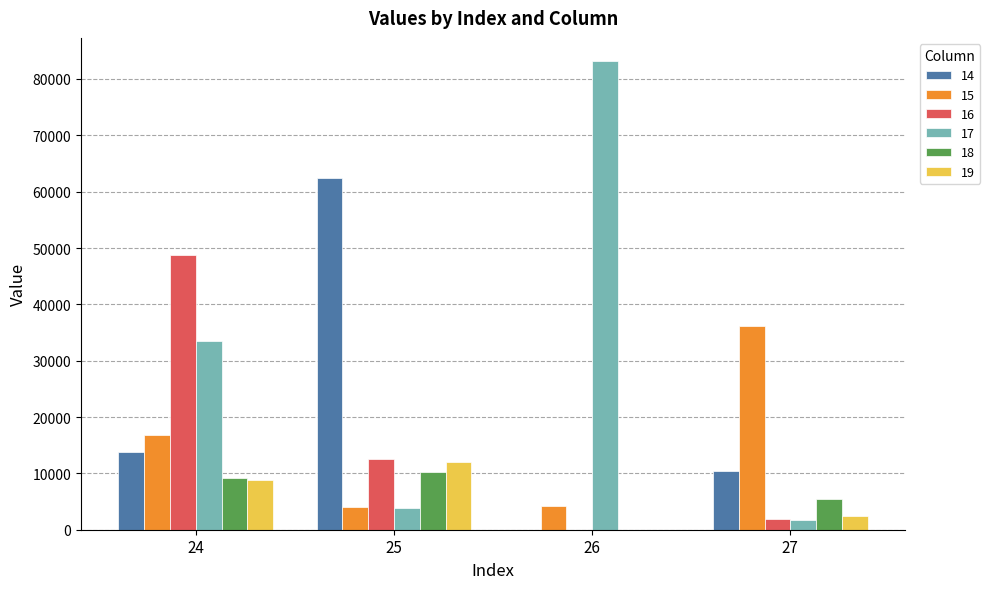

What is the sum of all 16 values?

63214.3